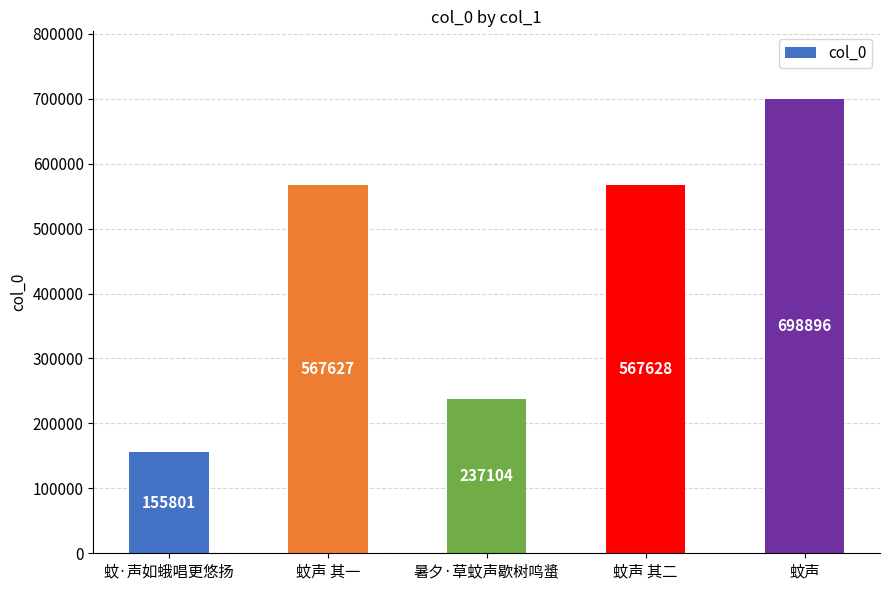

What is the sum of the values at 蚊声 and 暑夕·草蚊声歇树鸣螀?

936000